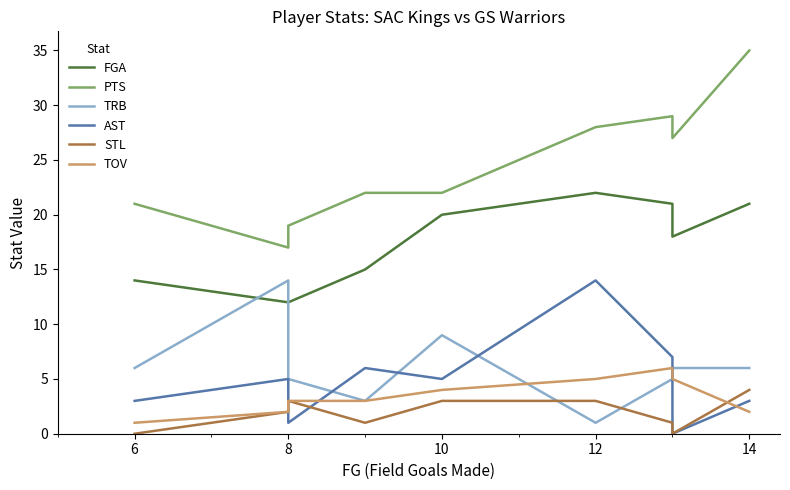

Reading left to right, extract all data points from this chart.

FGA: 14	12	12	15	20	22	21	18	21
PTS: 21	17	19	22	22	28	29	27	35
TRB: 6	14	5	3	9	1	5	6	6
AST: 3	5	1	6	5	14	7	0	3
STL: 0	2	3	1	3	3	1	0	4
TOV: 1	2	3	3	4	5	6	5	2